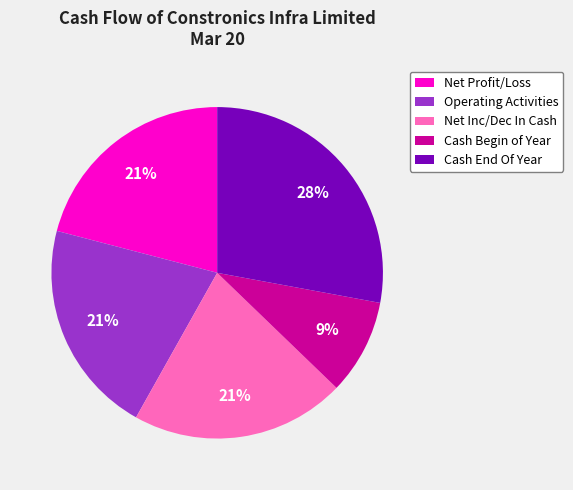

To the nearest percent, what is the combined percentage of Operating Activities and Net Profit/Loss?

42%